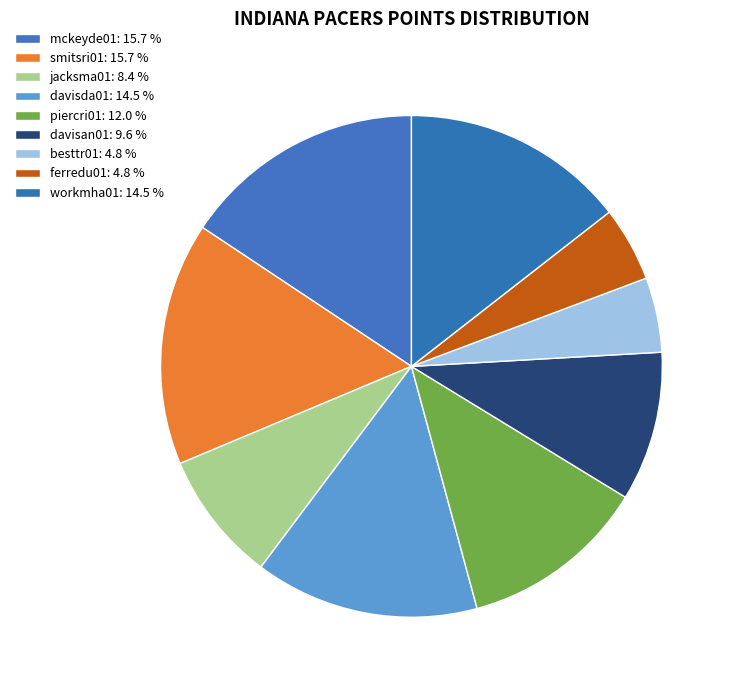

Which category has the smallest portion of the pie?

besttr01